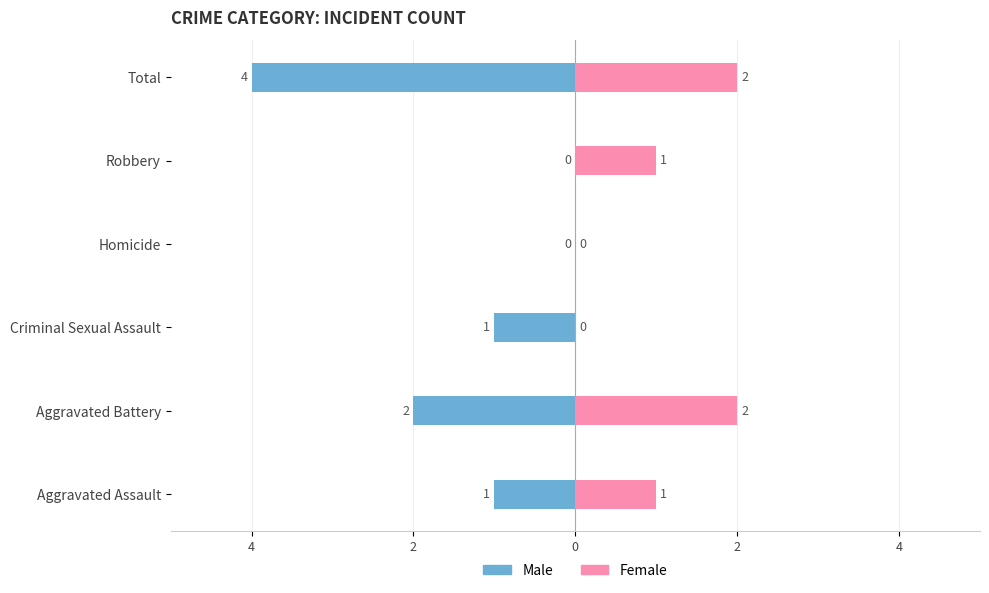

Reading left to right, transcribe all the data shown in this chart.

Male: -1	-2	-1	0	0	-4
Female: 1	2	0	0	1	2